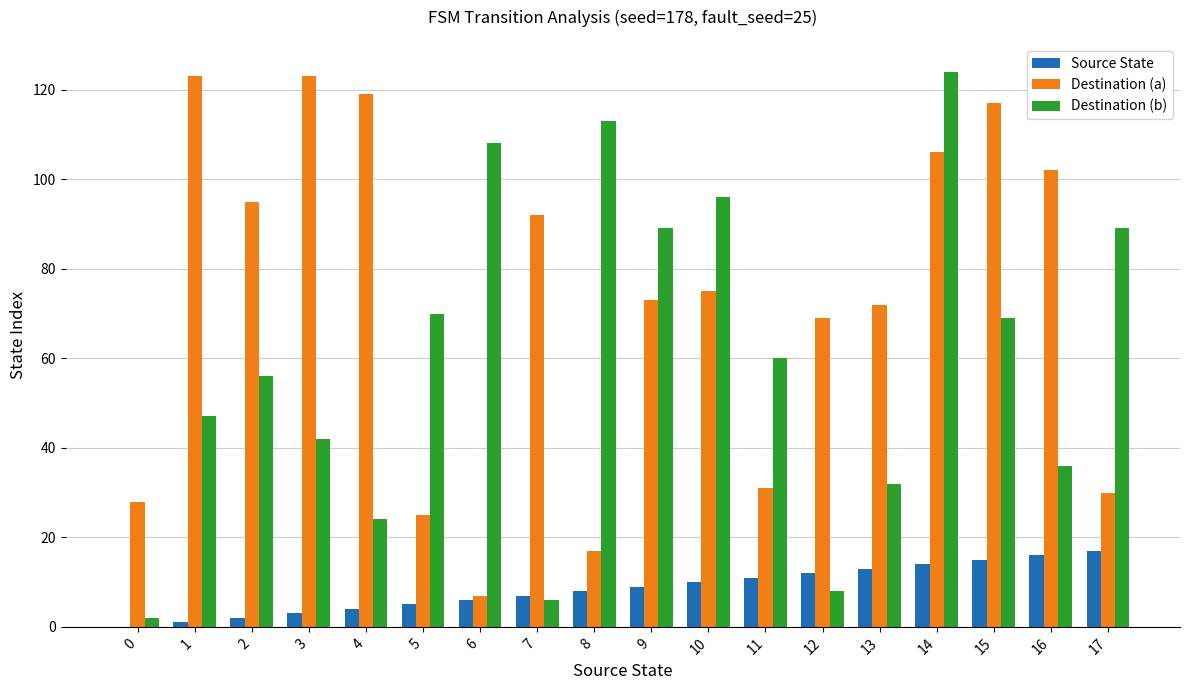

Which series has the largest total across all categories?

Destination (a)